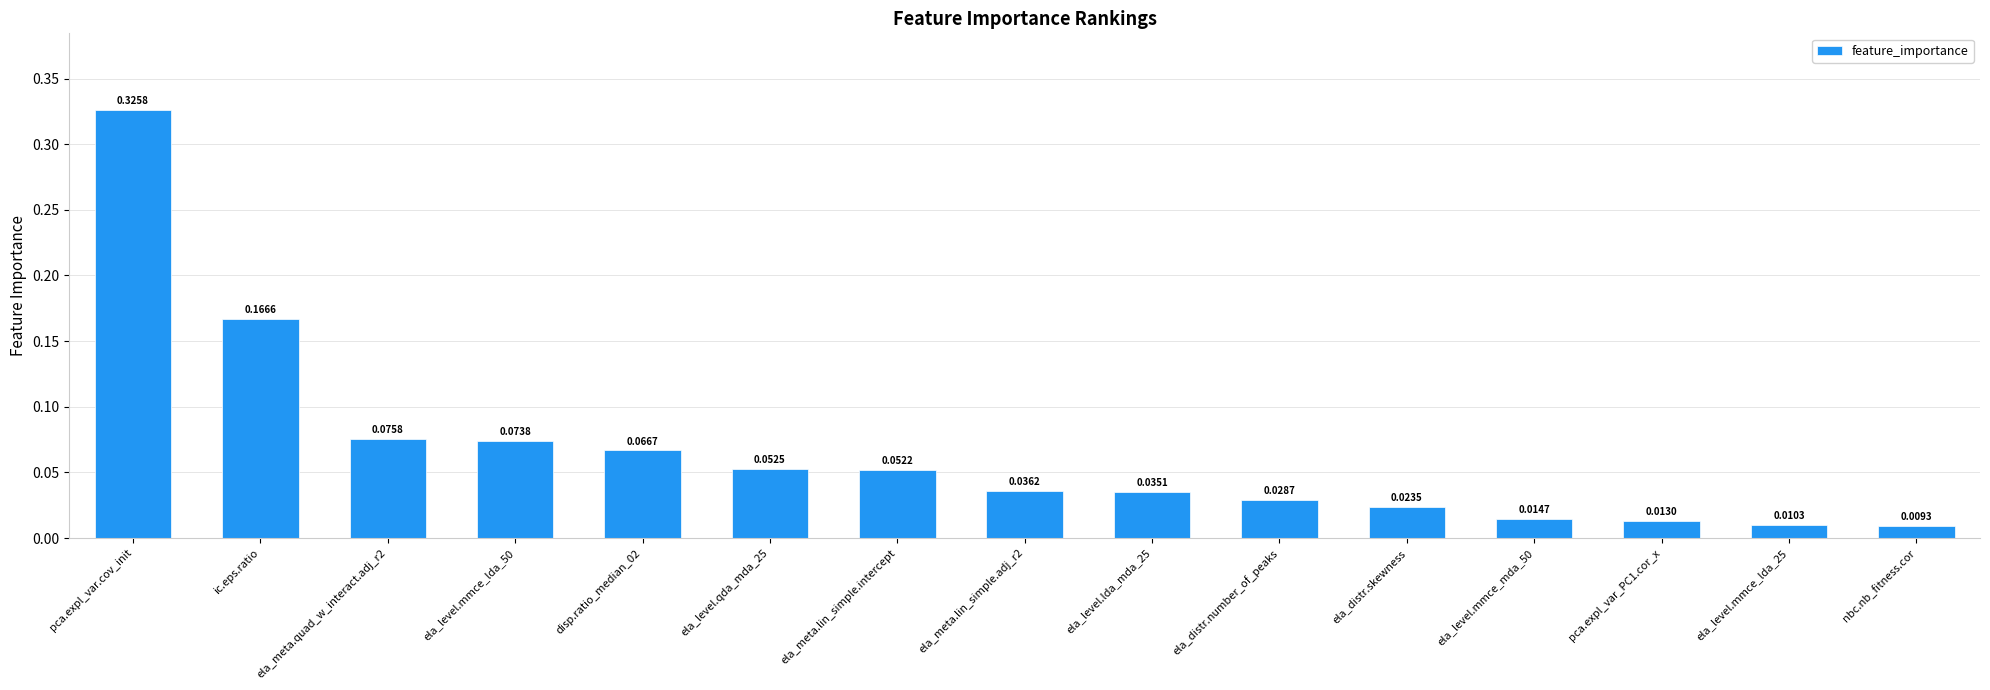

What is the sum of all values?

1.0